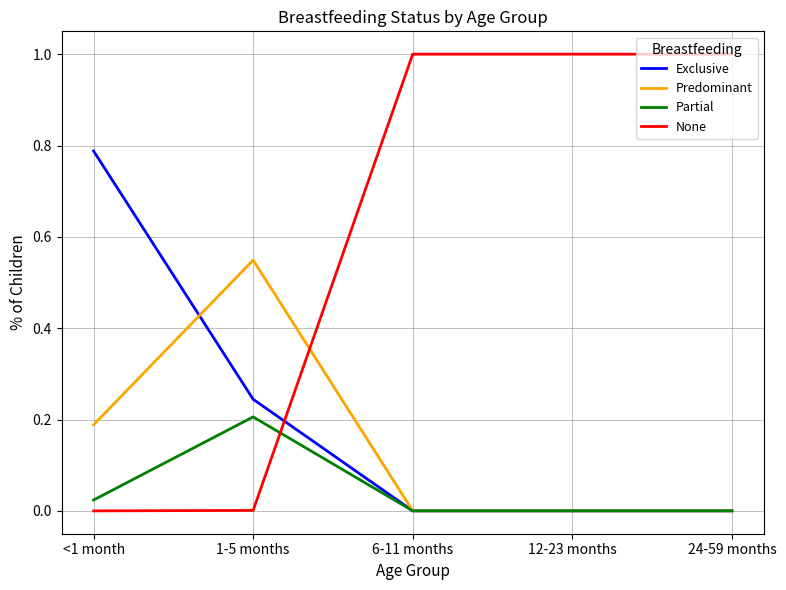

Which series has the largest total across all categories?

None